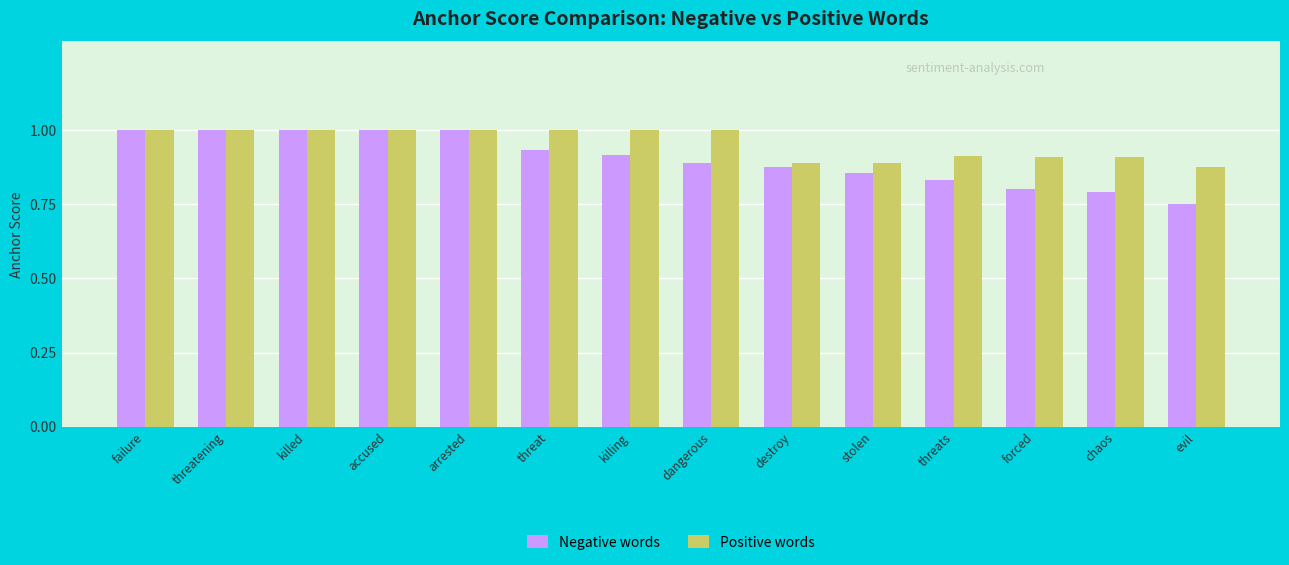

What is the difference between the second highest and second lowest values in the Negative words series?

0.2